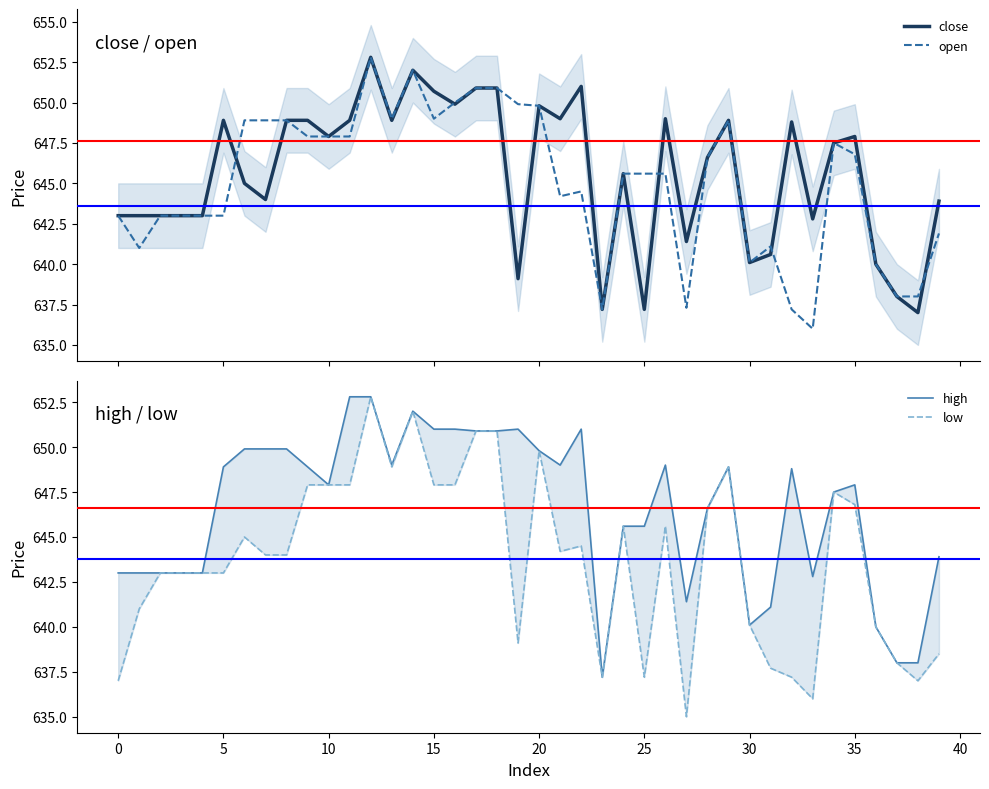

How many intersections are there between open and close?

5